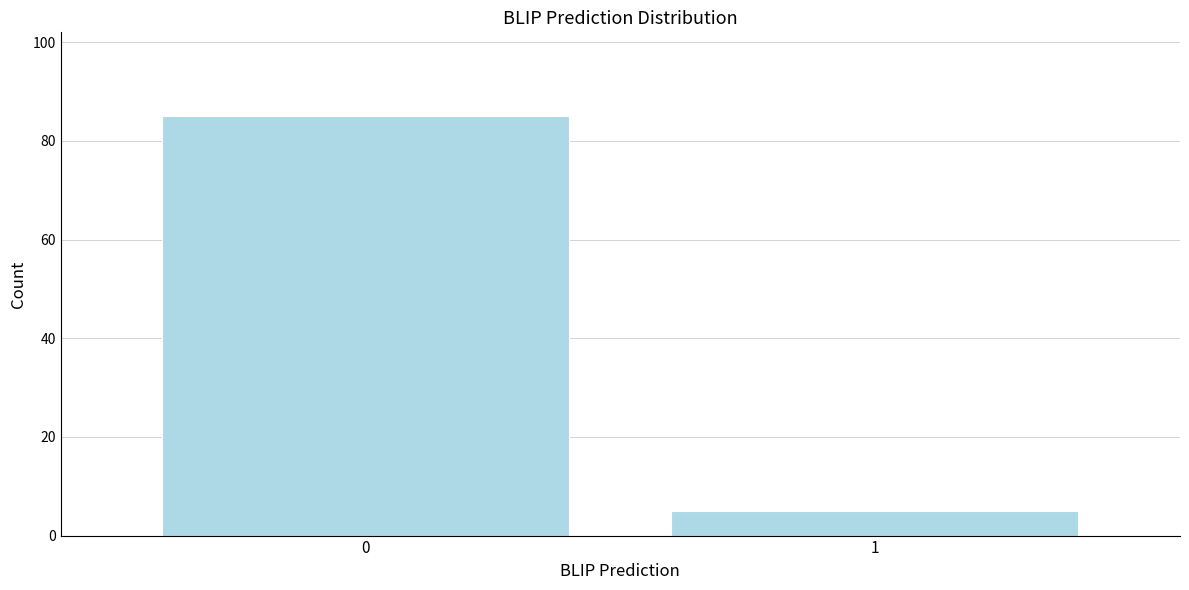

Reading right to left, transcribe all the data shown in this chart.

1=5	0=85